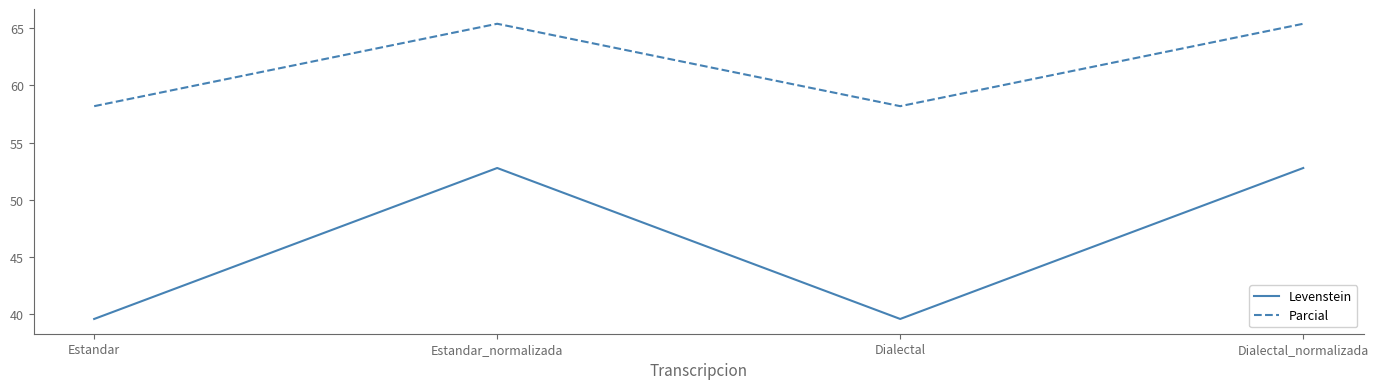

What is the difference between the maximum and second lowest values in the Levenstein series?

13.2